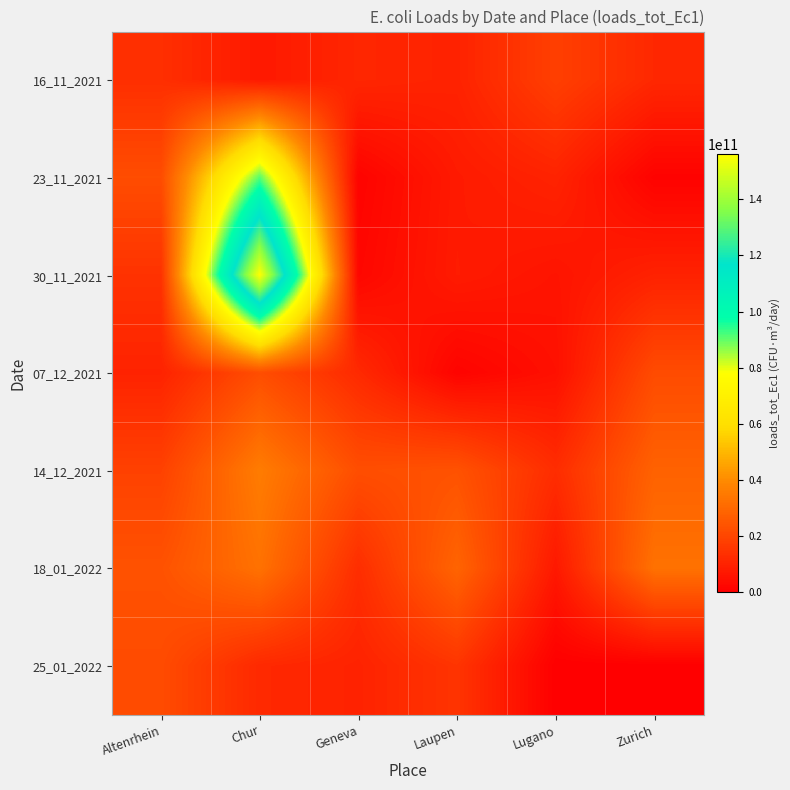

What is the total value across all series at Geneva?

72219682253.2